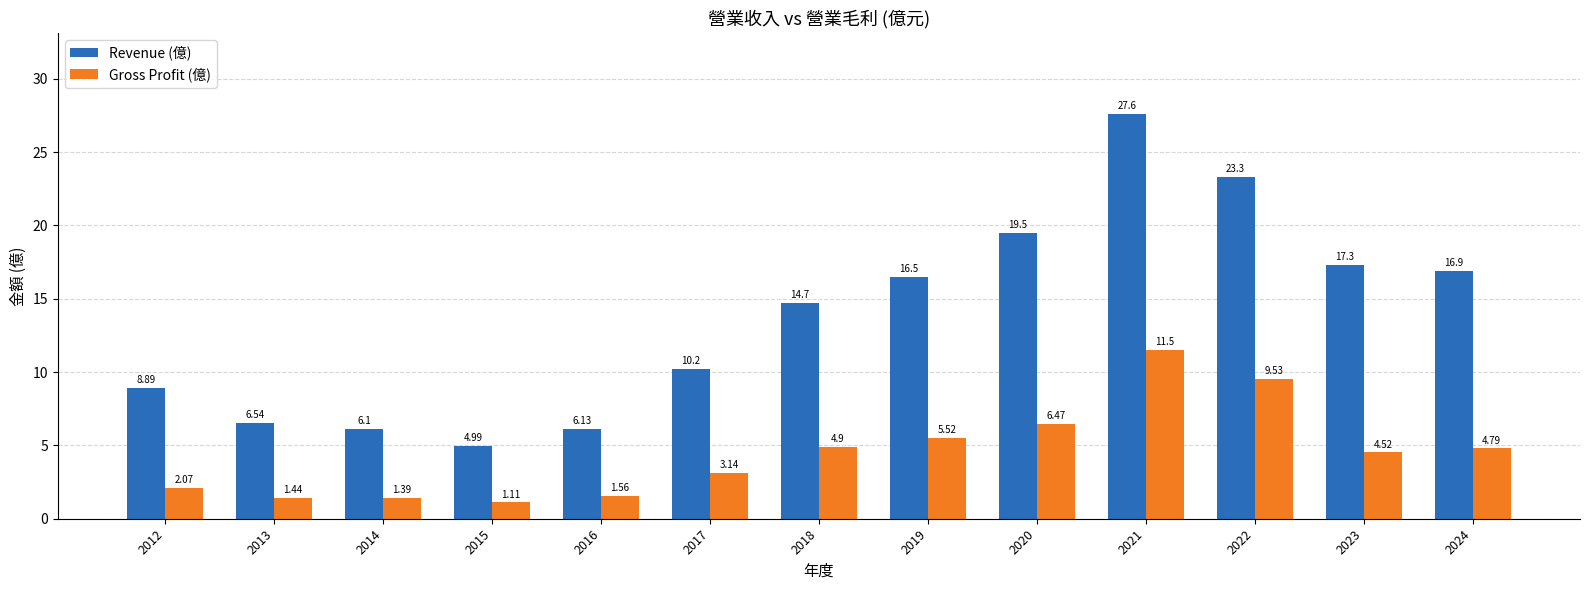

The value of Gross Profit (億) at 2019 is 2.2. True or false?

False